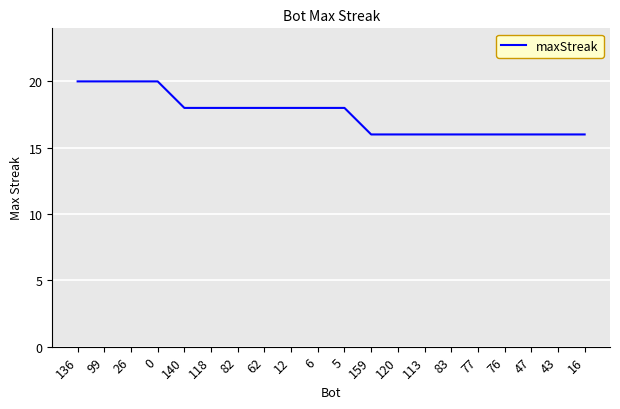

What is the ratio of the value at 76 to the value at 43?

1.0